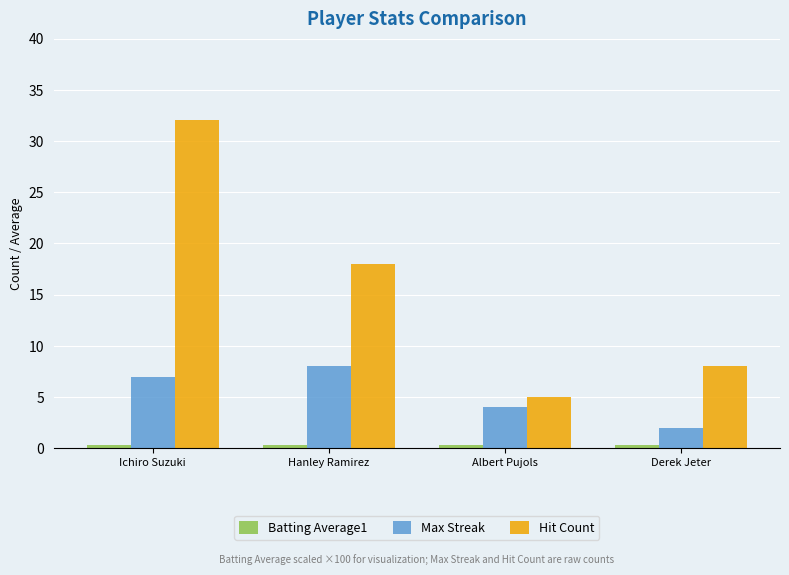

What is the sum of all Hit Count values?

63.0